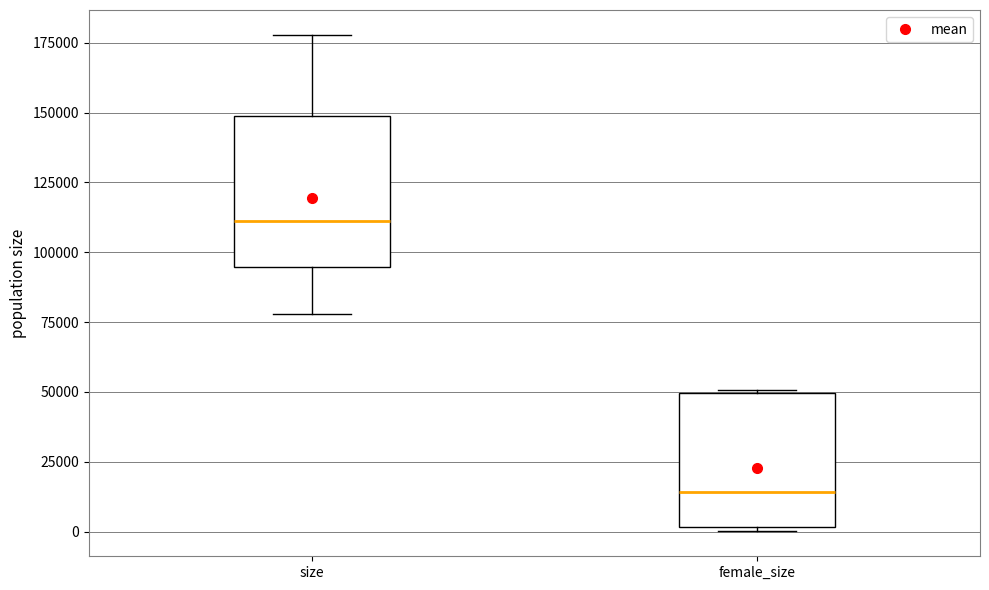

Where is the upper edge of the box for female_size on the y-axis? The values are not printed on the chart, so give them approximately, as read against the axis.

50000